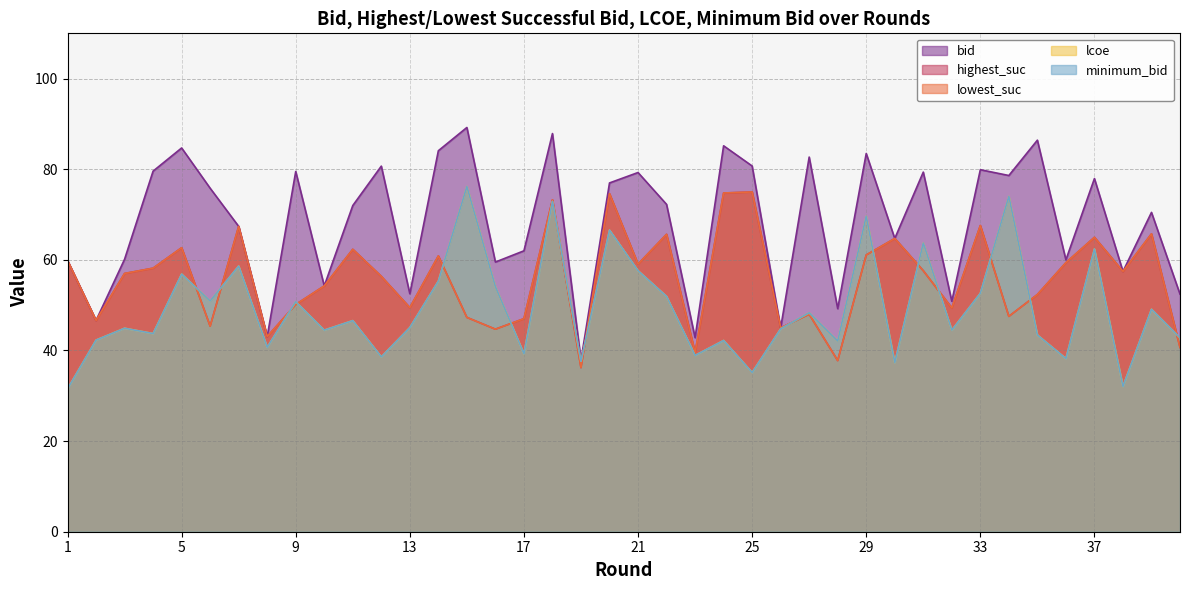

At 5, list the series in order from smallest to largest.

lcoe, minimum_bid, highest_suc, lowest_suc, bid